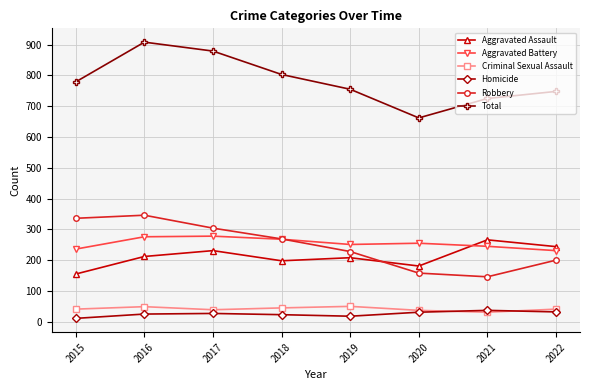

Which series has the widest spread of values?

Total